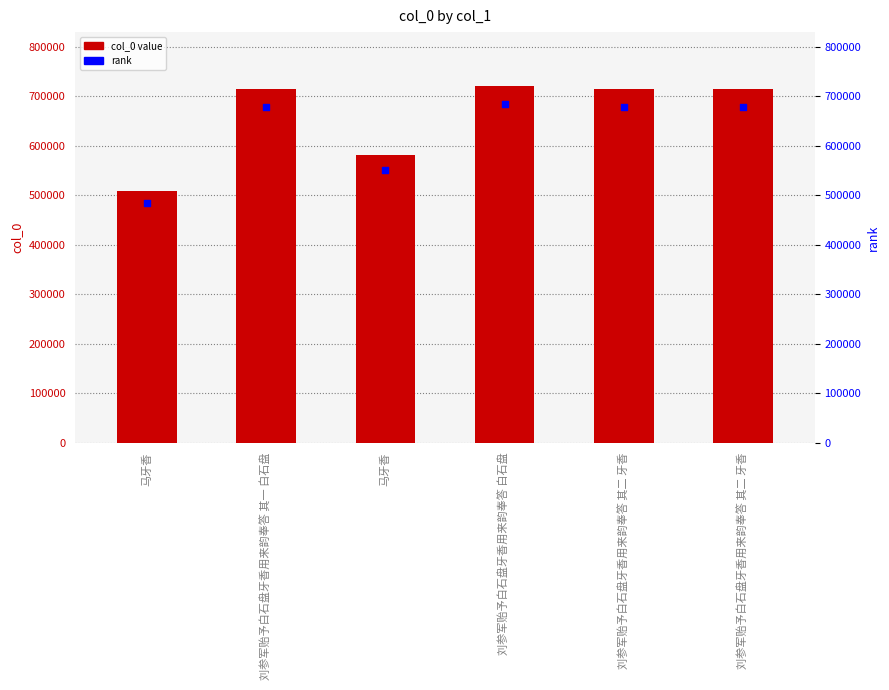

Which series reaches the minimum Y coordinate?

rank